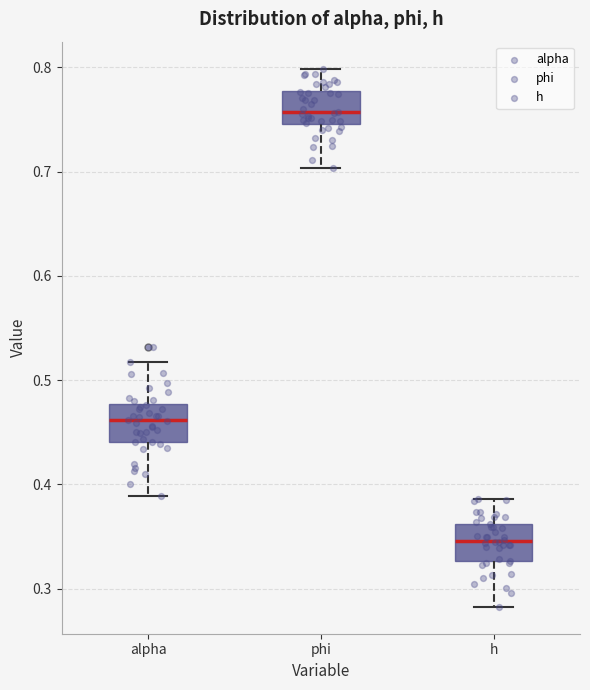

Where is the upper edge of the box for alpha on the y-axis? The values are not printed on the chart, so give them approximately, as read against the axis.

0.48